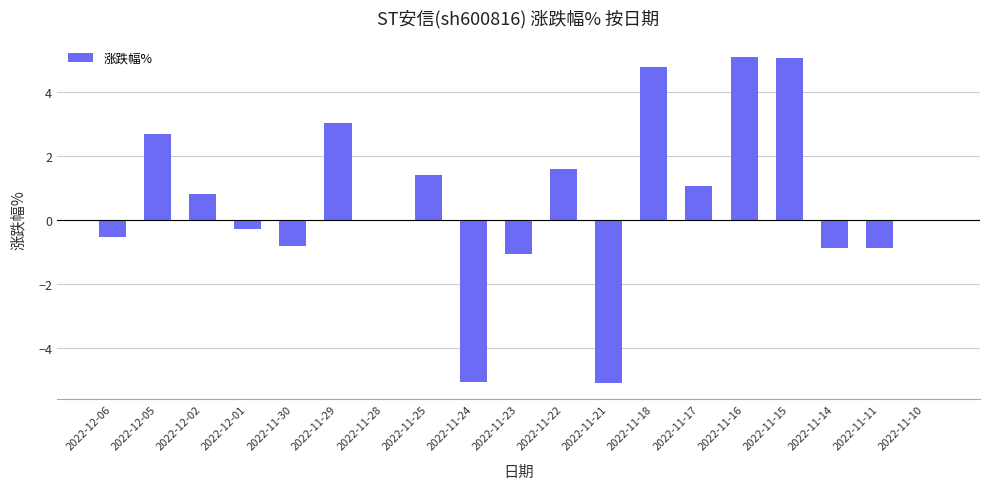

What is the greatest value displayed?

5.1